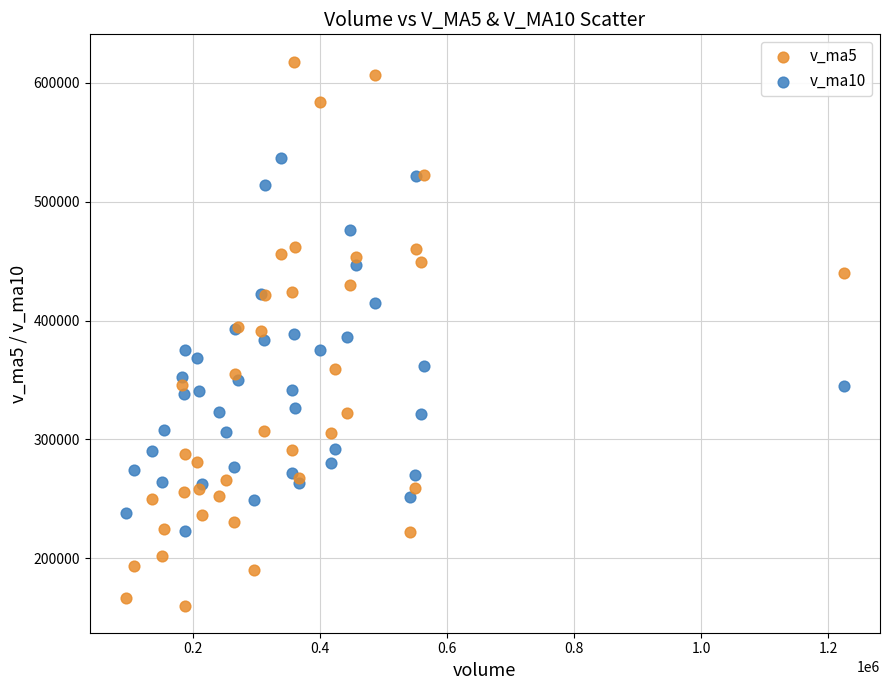

Which series contains the highest Y value?

v_ma5